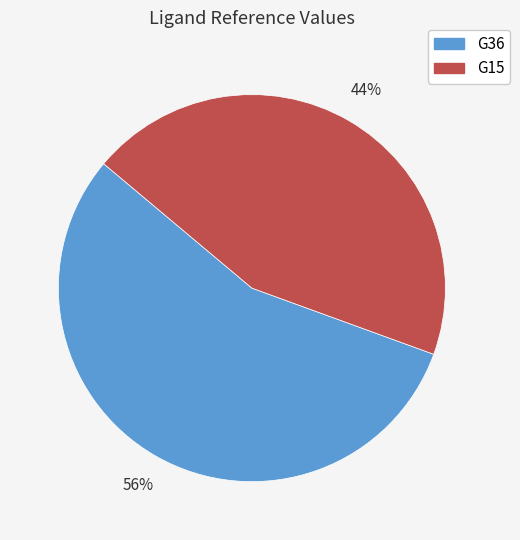

Rank the categories by value from highest to lowest.

G36, G15